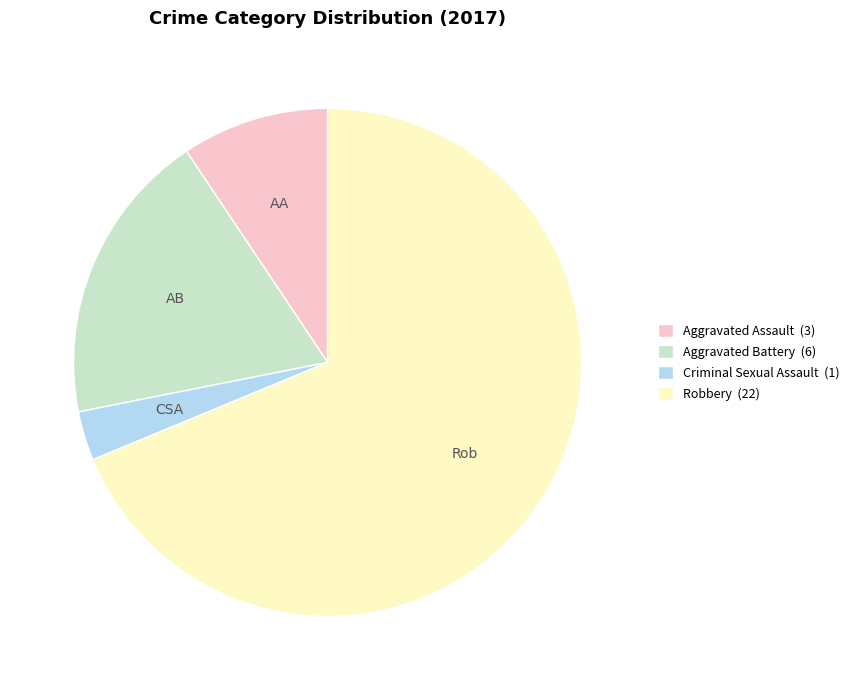

True or false: Aggravated Battery accounts for 24% of the total.

False